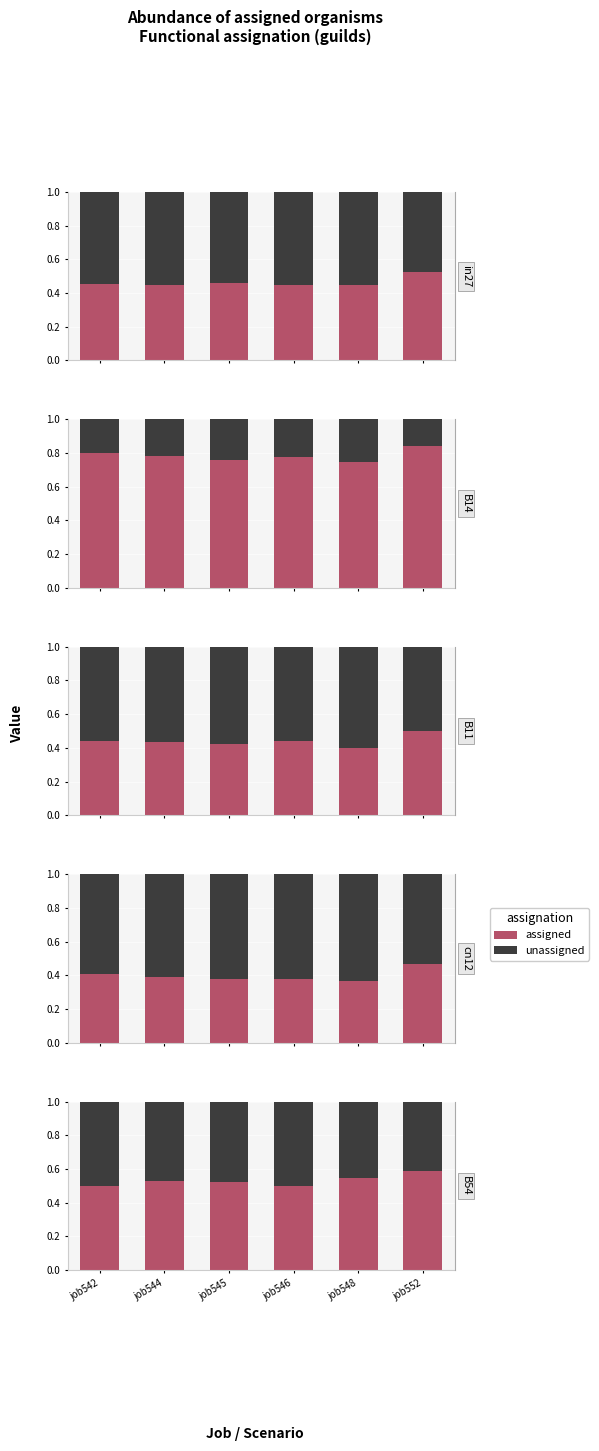

Which series has the largest total across all categories?

assigned